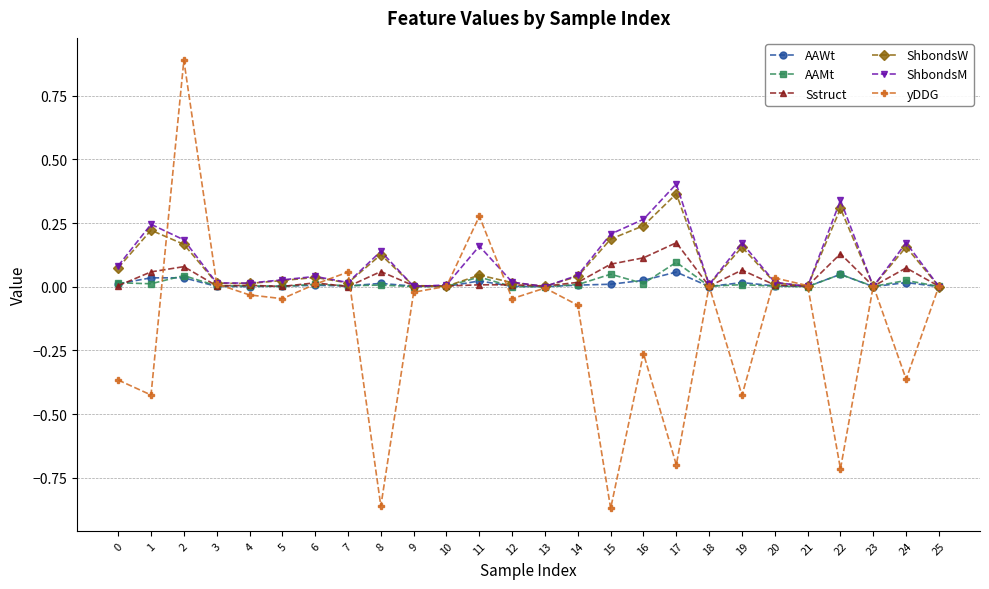

Which series has the widest spread of values?

yDDG